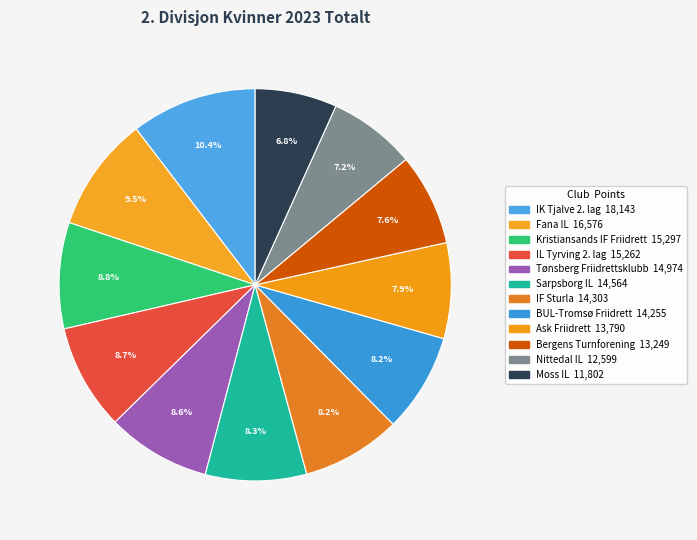

Does Nittedal IL account for over 50% of the chart?

No